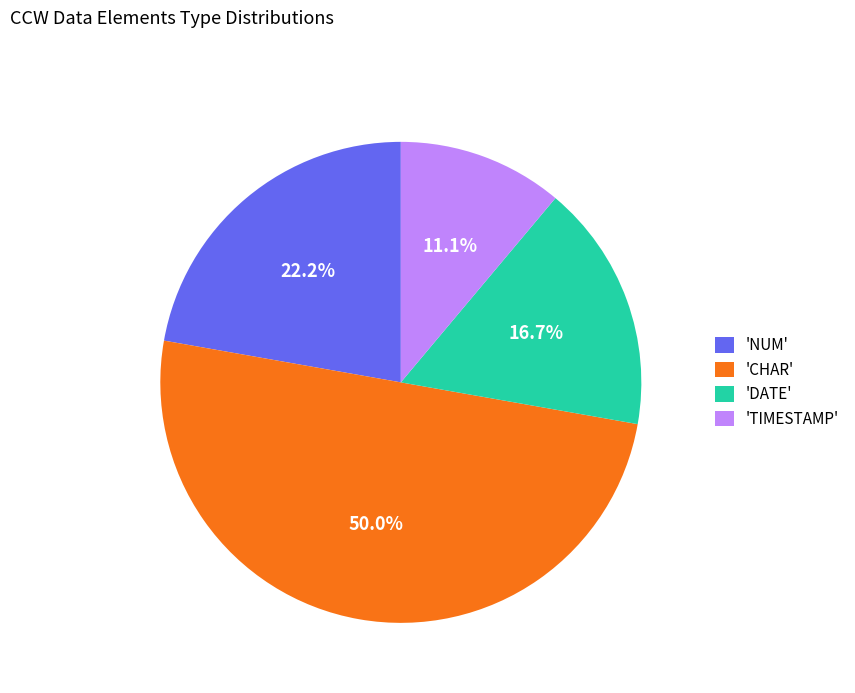

Which category has the smallest portion of the pie?

'TIMESTAMP'